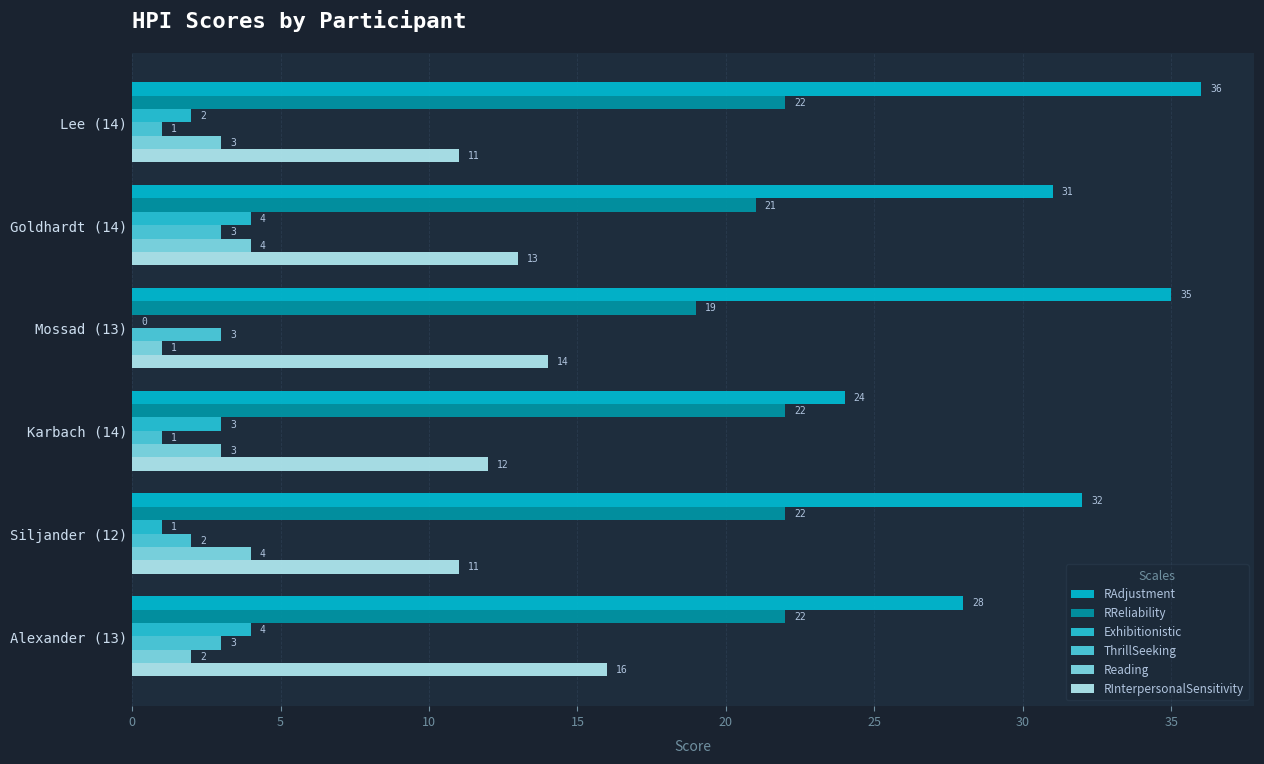

List the series in order of their peak value, highest first.

RAdjustment, RReliability, RInterpersonalSensitivity, Exhibitionistic, Reading, ThrillSeeking